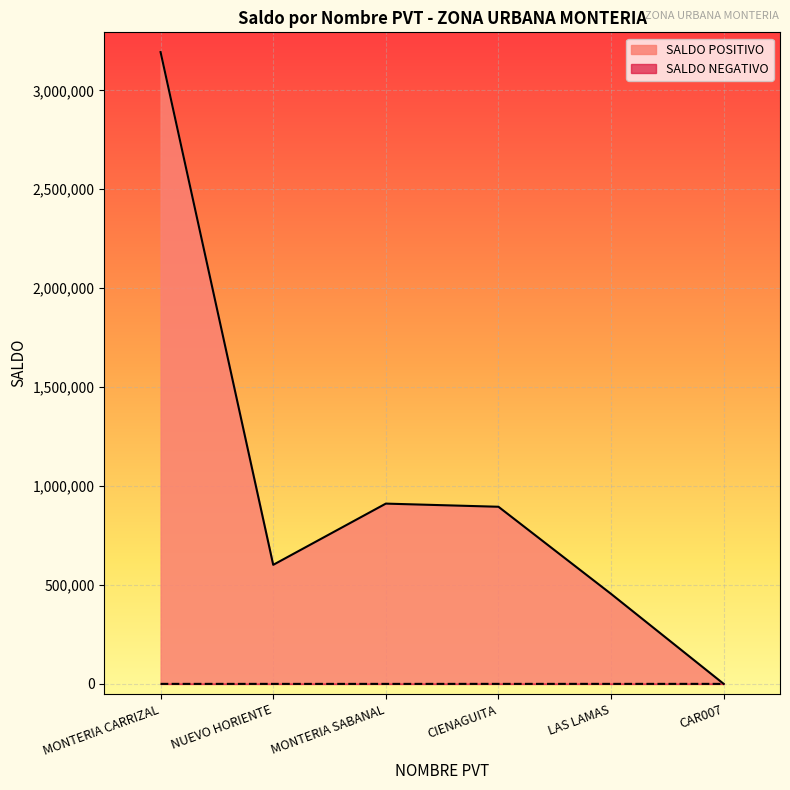

What is the difference between the second highest and minimum values in the MONTERIA CARRIZAL series?

960042